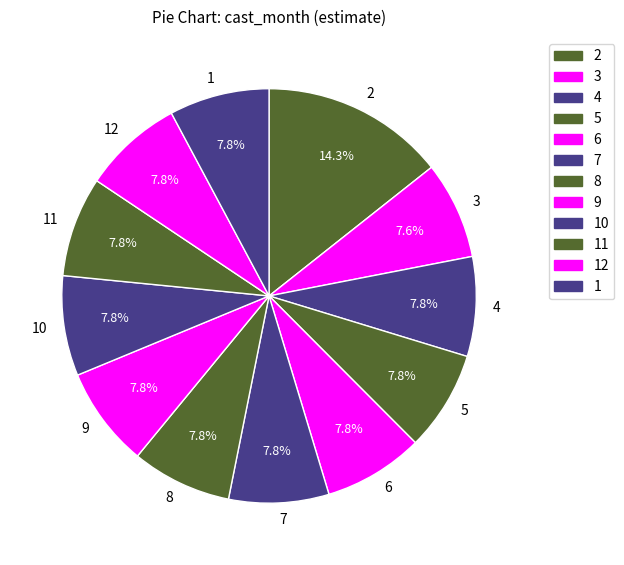

Approximately how many times larger is the value at 7 compared to 4?

1.0